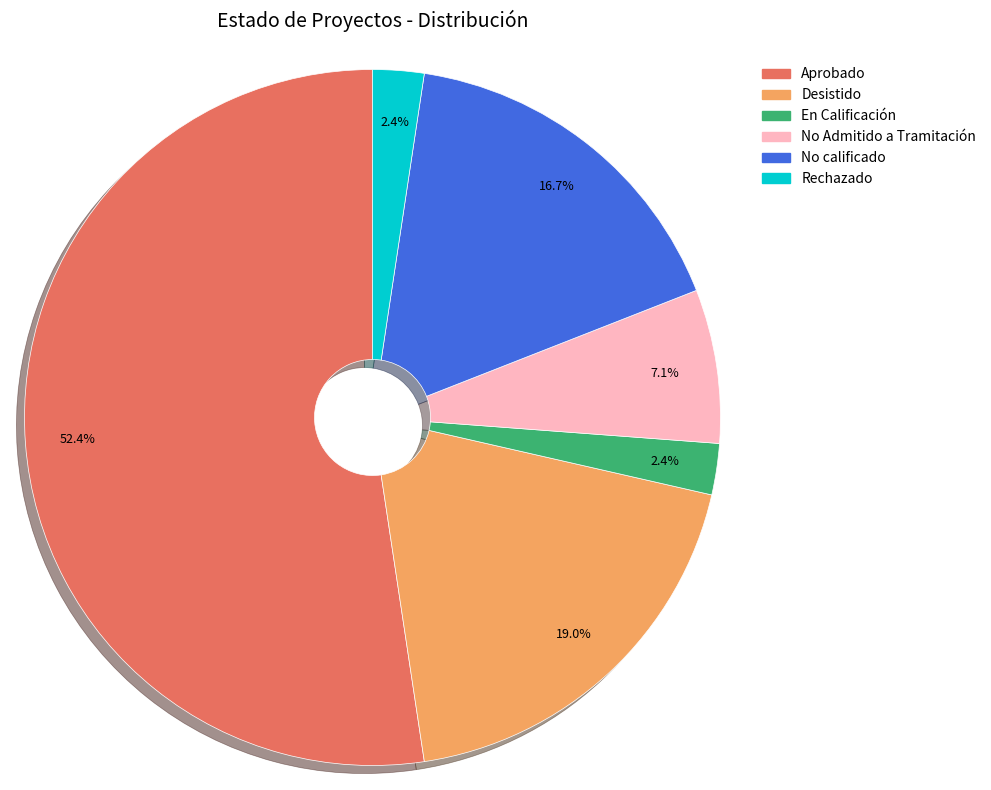

Which category has the biggest portion of the pie?

Aprobado